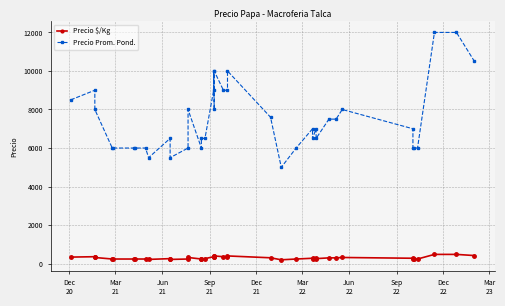

Reading right to left, list all the values displayed in this chart.

Precio $/Kg: 420	480	480	240	240	240	280	320	300	300	260	280	260	280	240	200	304	400	360	360	400	320	400	360	260	260	240	320	240	220	260	220	240	240	240	240	240	320	360	340
Precio Prom. Pond.: 10500	12000	12000	6000	6000	6000	7000	8000	7500	7500	6500	7000	6500	7000	6000	5000	7600	10000	9000	9000	10000	8000	10000	9000	6500	6500	6000	8000	6000	5500	6500	5500	6000	6000	6000	6000	6000	8000	9000	8500